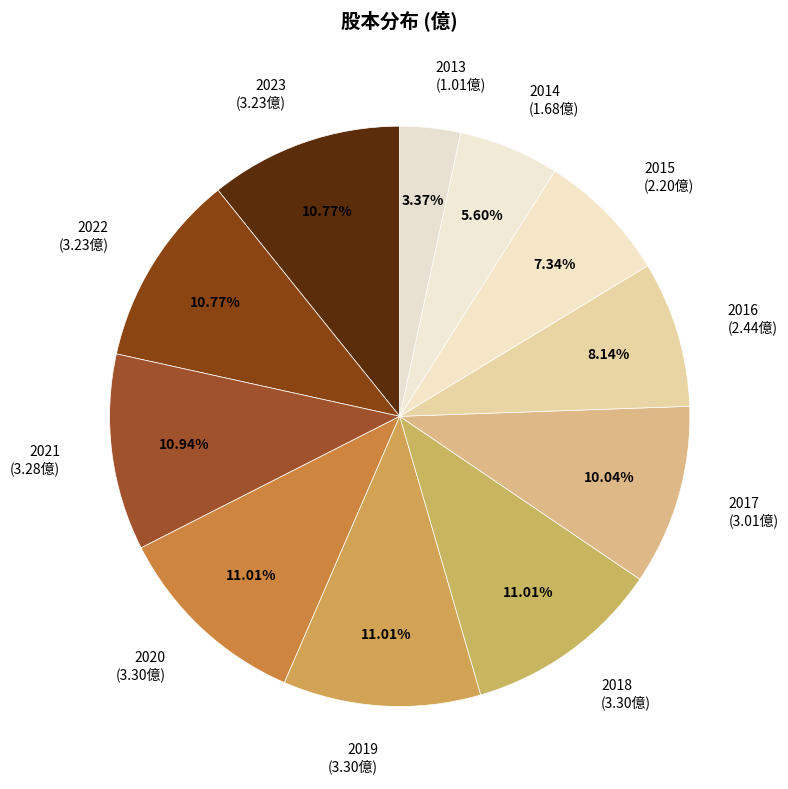

What percentage do 2015 and 2021 together represent?

18.3%